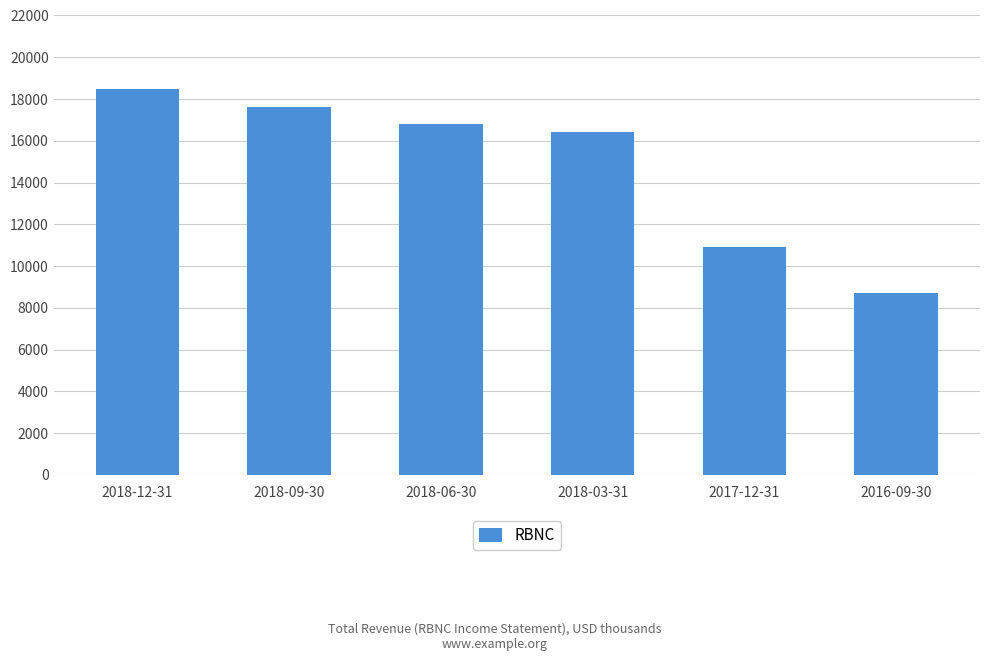

At which category does the chart reach its peak across all series?

2018-12-31